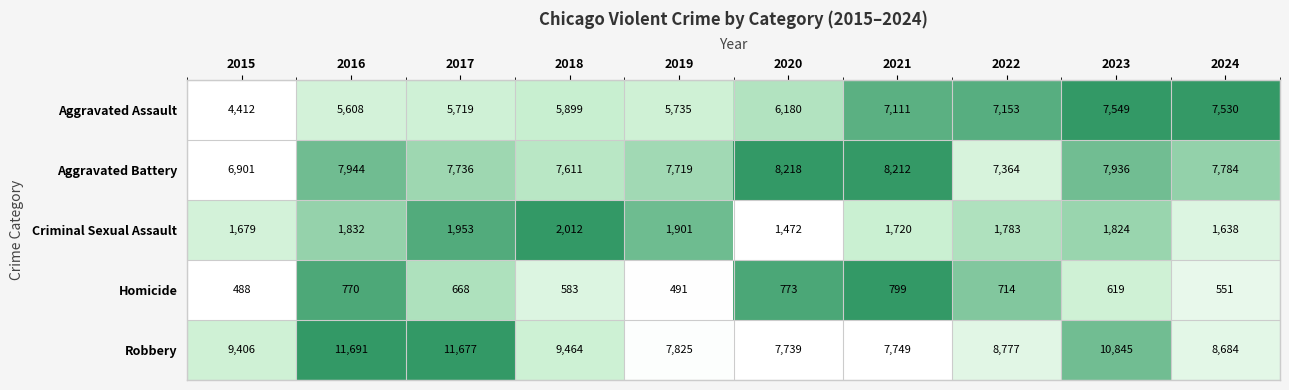

What is the difference between the maximum and minimum values in the Robbery series?

3952